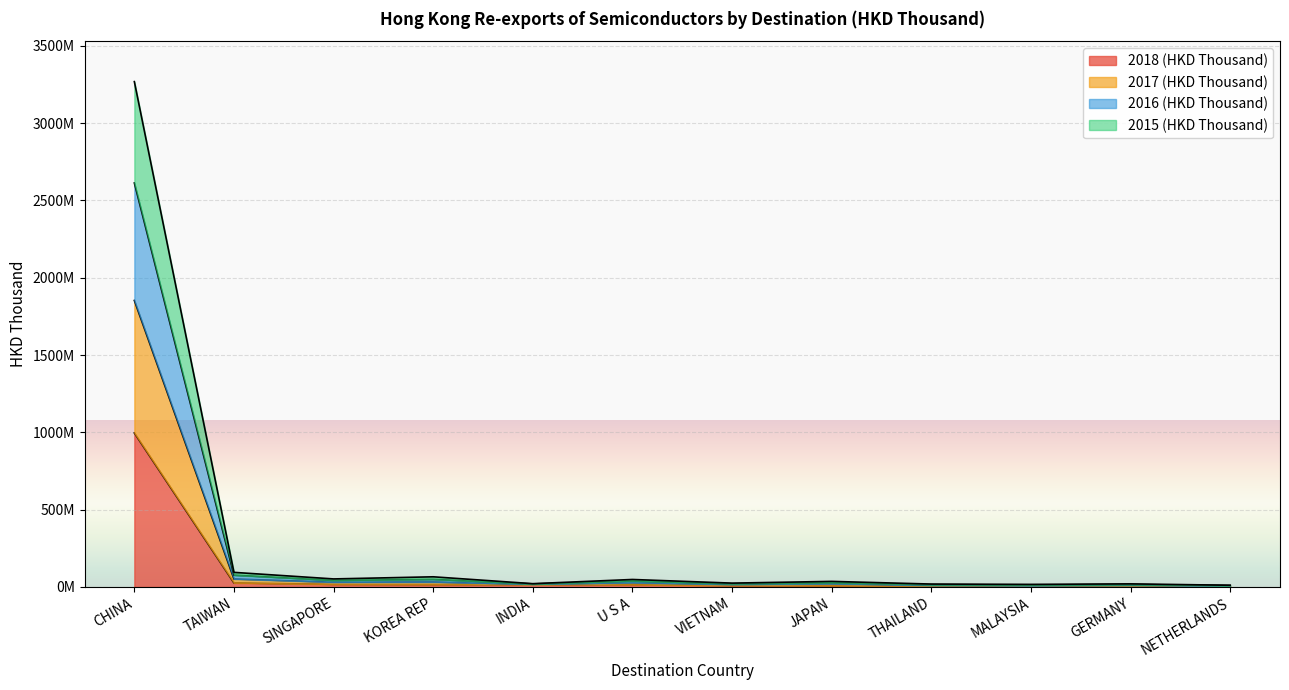

How many lines are shown in the chart?

4